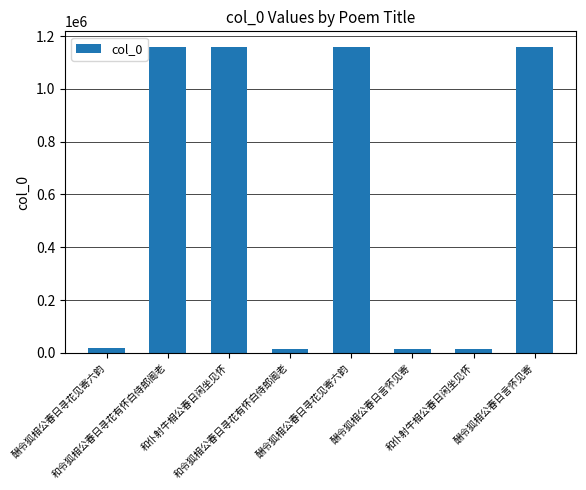

Rank the categories by value from highest to lowest.

和令狐相公春日寻花有怀白侍郎阁老, 酬令狐相公春日言怀见寄, 和仆射牛相公春日闲坐见怀, 酬令狐相公春日寻花见寄六韵, 酬令狐相公春日寻花见寄六韵, 和令狐相公春日寻花有怀白侍郎阁老, 和仆射牛相公春日闲坐见怀, 酬令狐相公春日言怀见寄